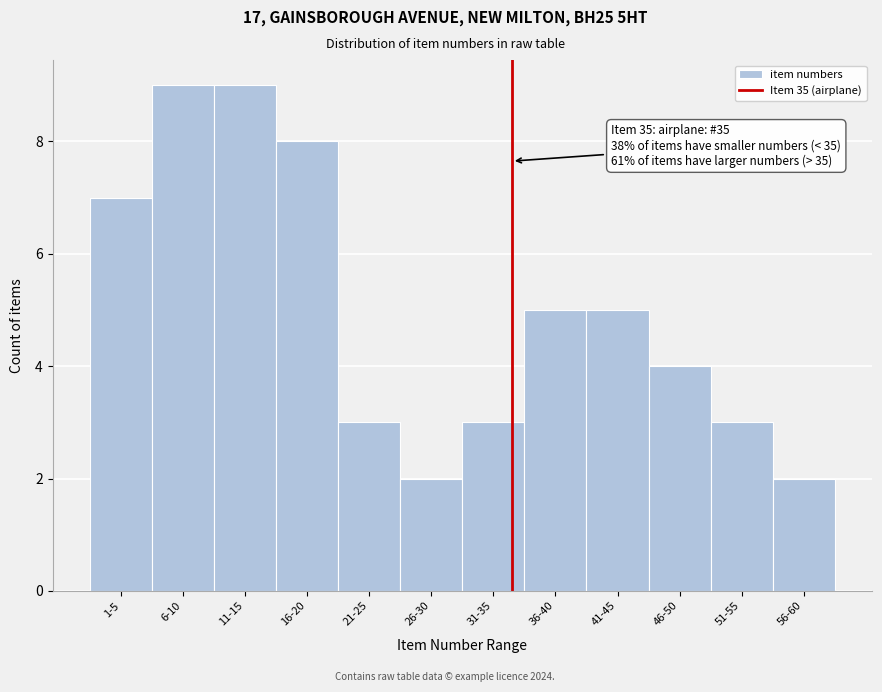

Reading left to right, what are all the values shown in this chart?

1-5=7	6-10=9	11-15=9	16-20=8	21-25=3	26-30=2	31-35=3	36-40=5	41-45=5	46-50=4	51-55=3	56-60=2